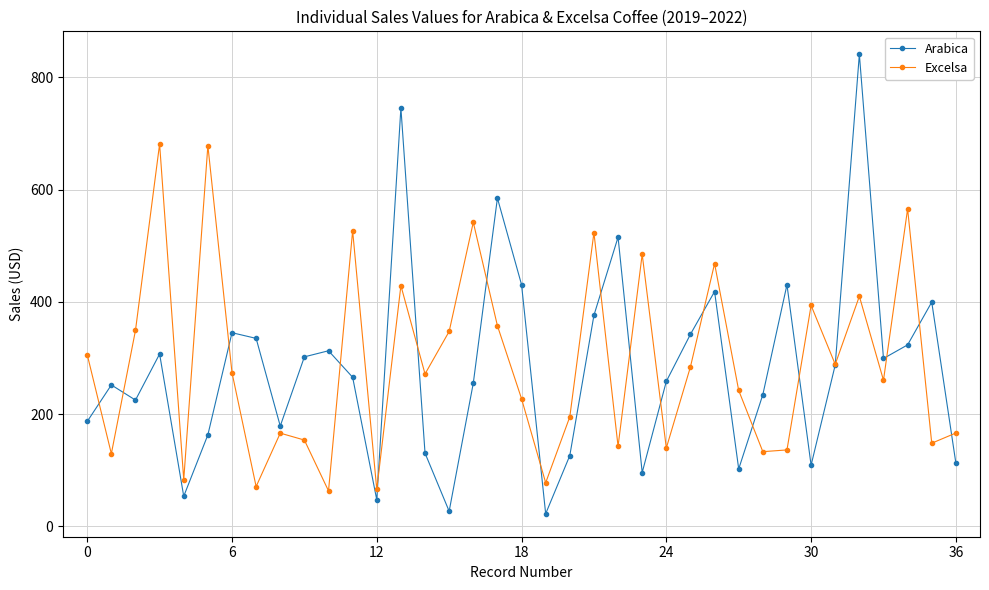

How many interior local valleys does the Excelsa series have?

13